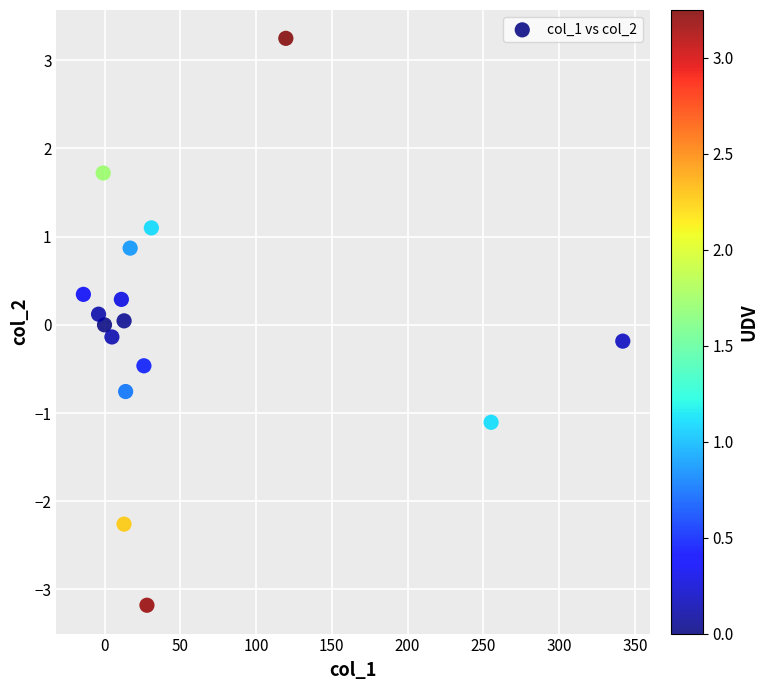

What is the range of X values (max minus min)?

356.0